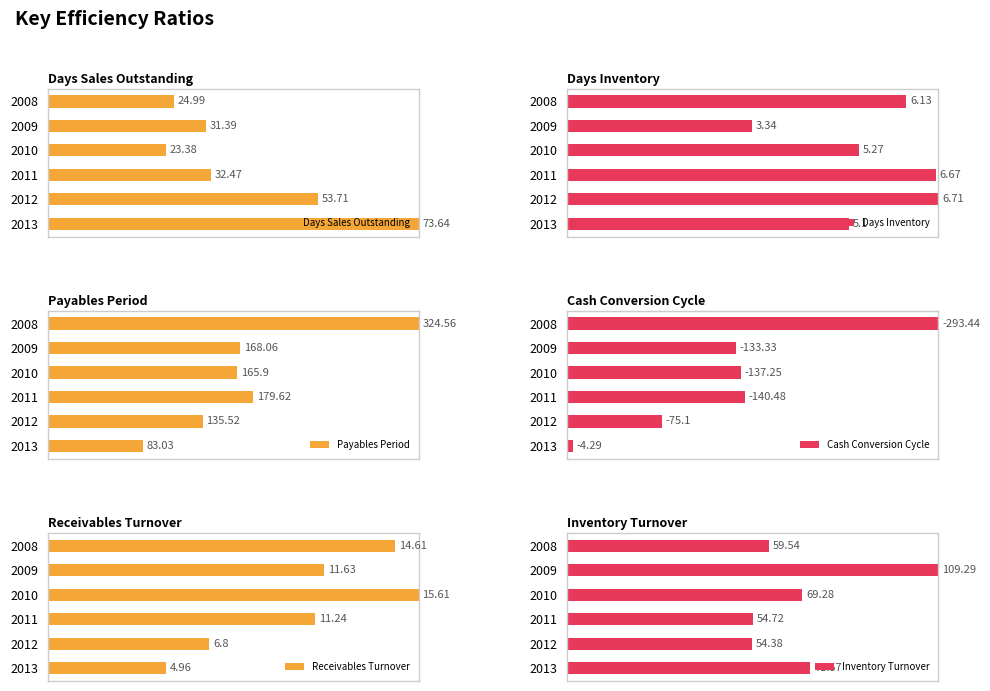

Which series has the largest range (max minus min)?

Cash Conversion Cycle